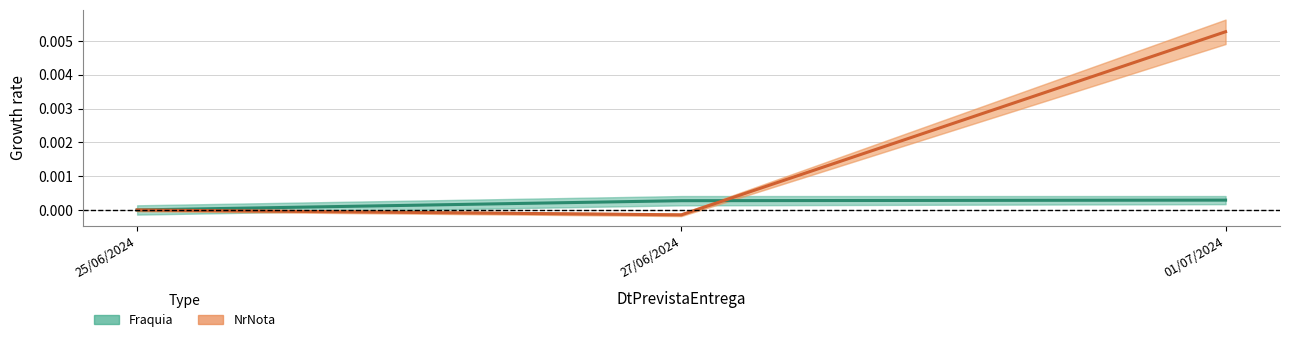

How many categories are shown in the chart?

3